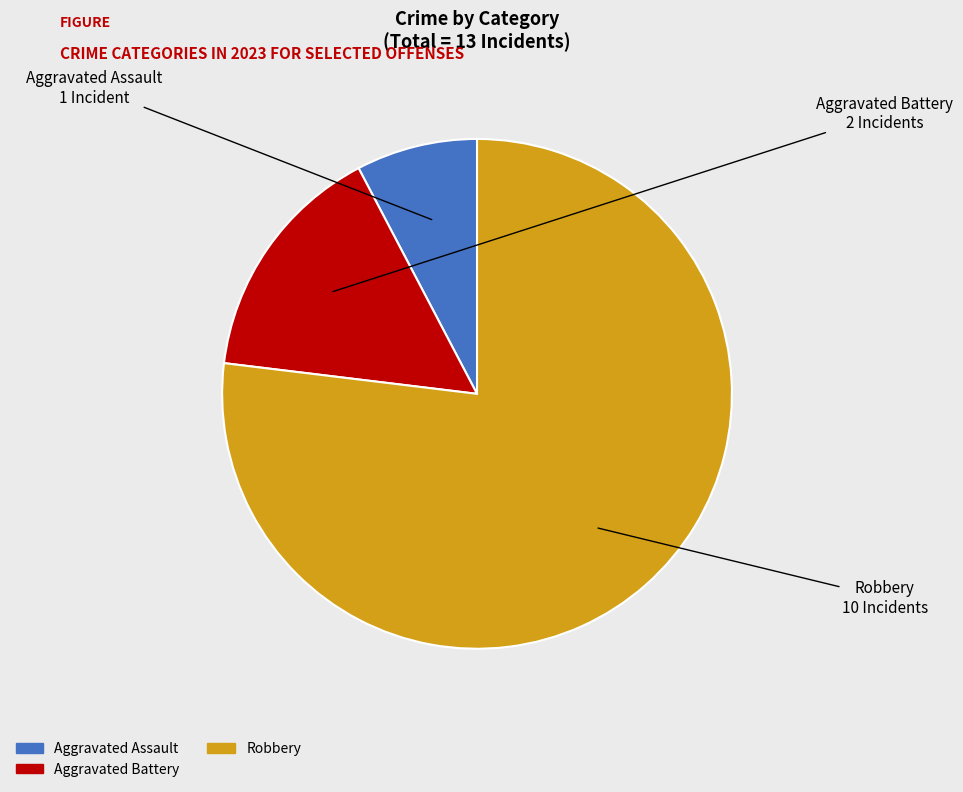

How many slices are in this pie chart?

3